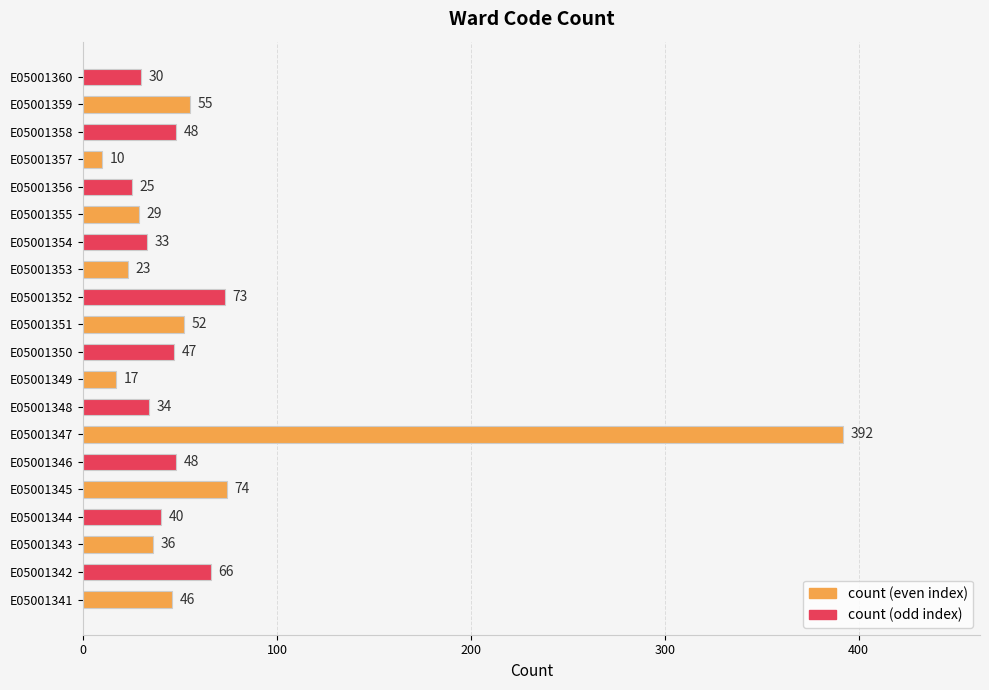

True or false: the data shows 20 at E05001350.

False